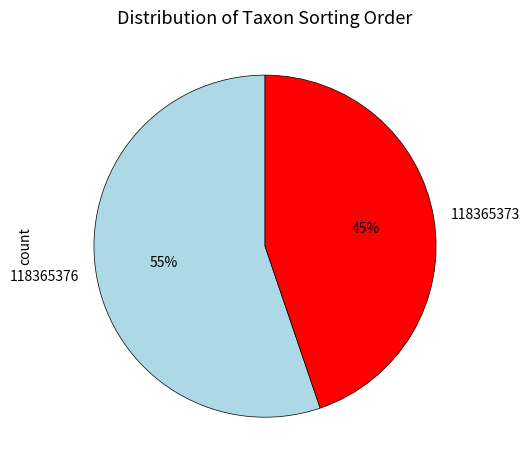

How many slices are in this pie chart?

2